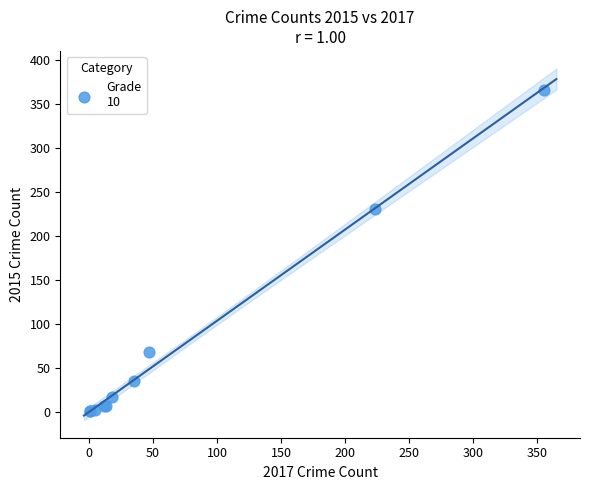

What Y value in the scatter plot is closest to 183?

230